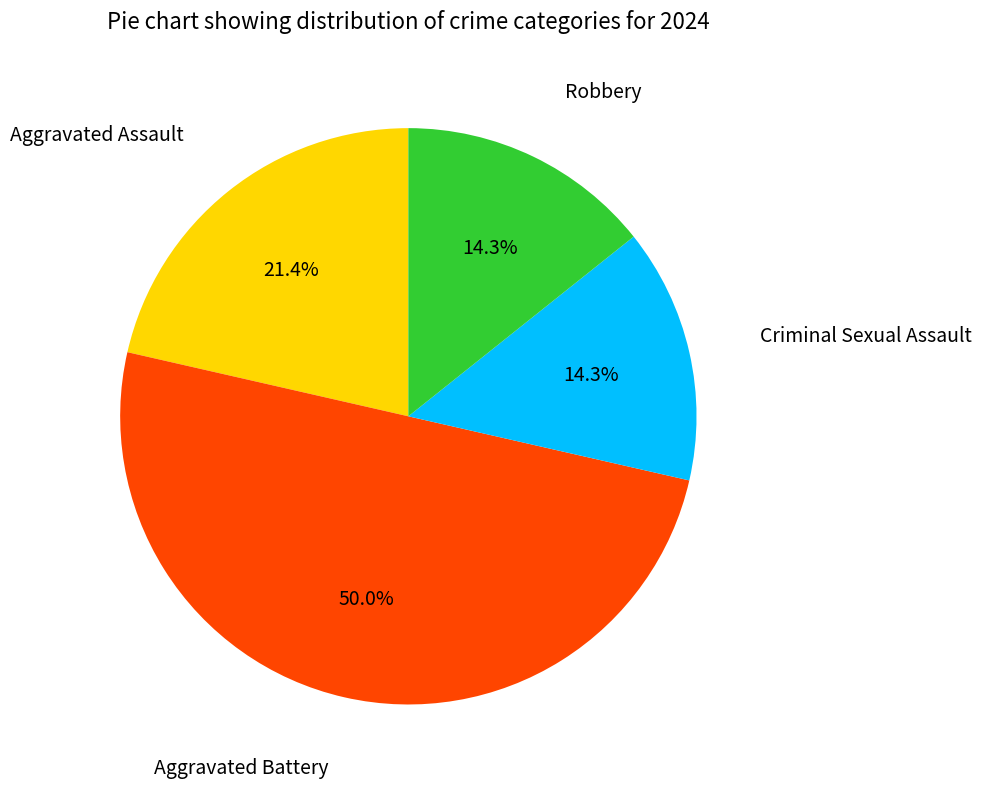

To the nearest percent, what is the difference between the largest and smallest slice percentages?

36%